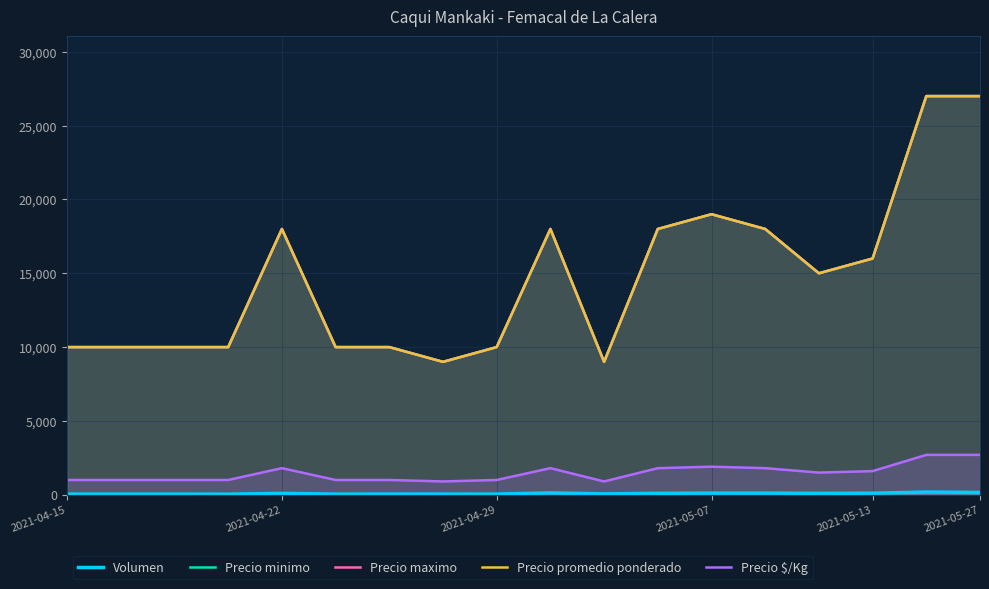

How many values in the Precio $/Kg series exceed 1500?

8